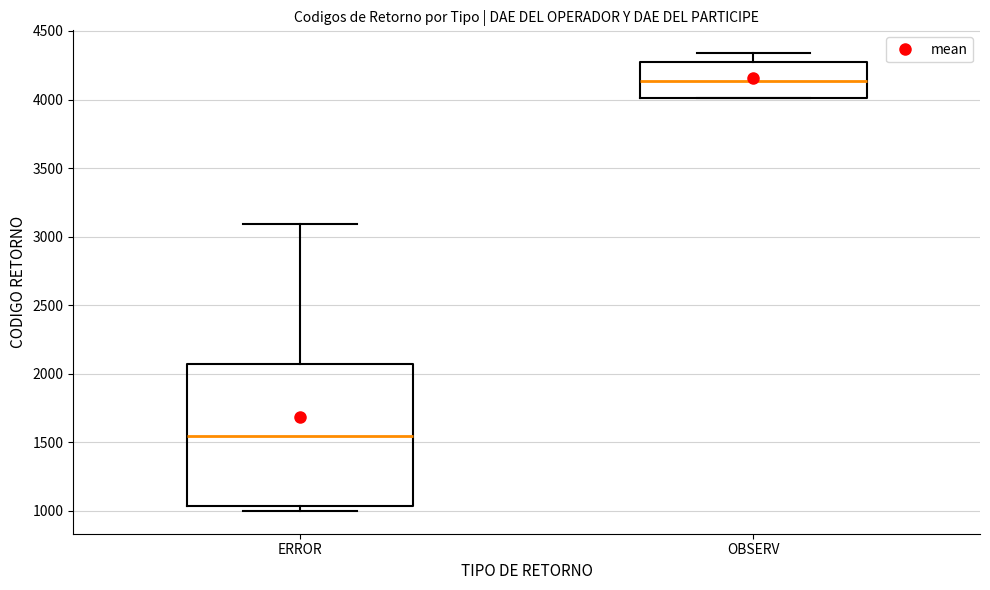

Reading left to right, transcribe this box plot: for each box, give where its median line is, the range the box spans, and where its two whiskers end, as read against the y-axis. The values are not printed on the chart, so give them approximately, as read against the axis.

ERROR: median 1550, box 1050 to 2050, whiskers 1000 to 3100
OBSERV: median 4150, box 4000 to 4300, whiskers 4000 to 4350